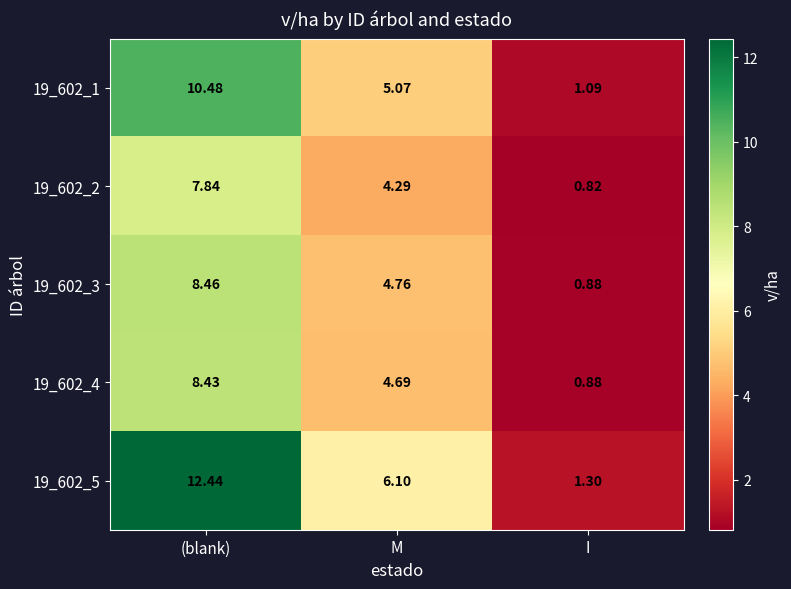

Where does the 19_602_2 series first go above 4?

(blank)